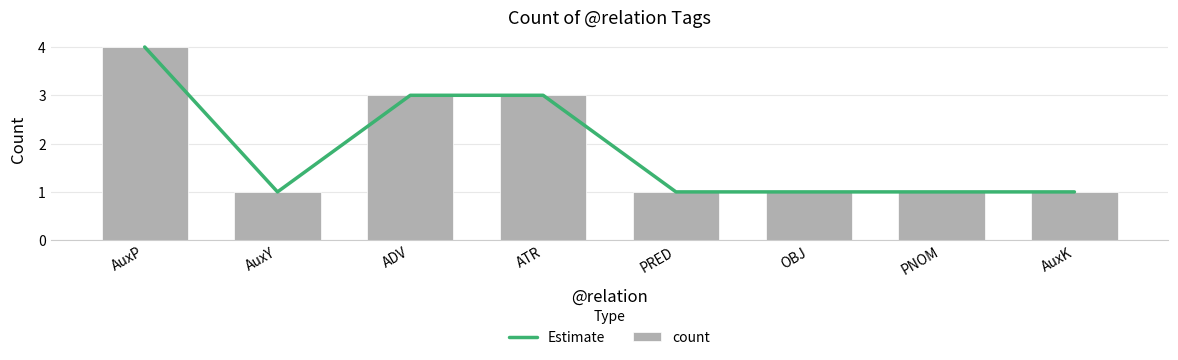

At ATR, list the series in order from largest to smallest.

Estimate, count